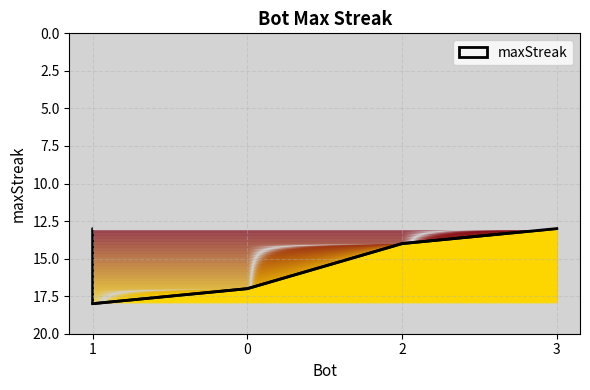

What is the ratio of the value at 0 to the value at 1?

0.9